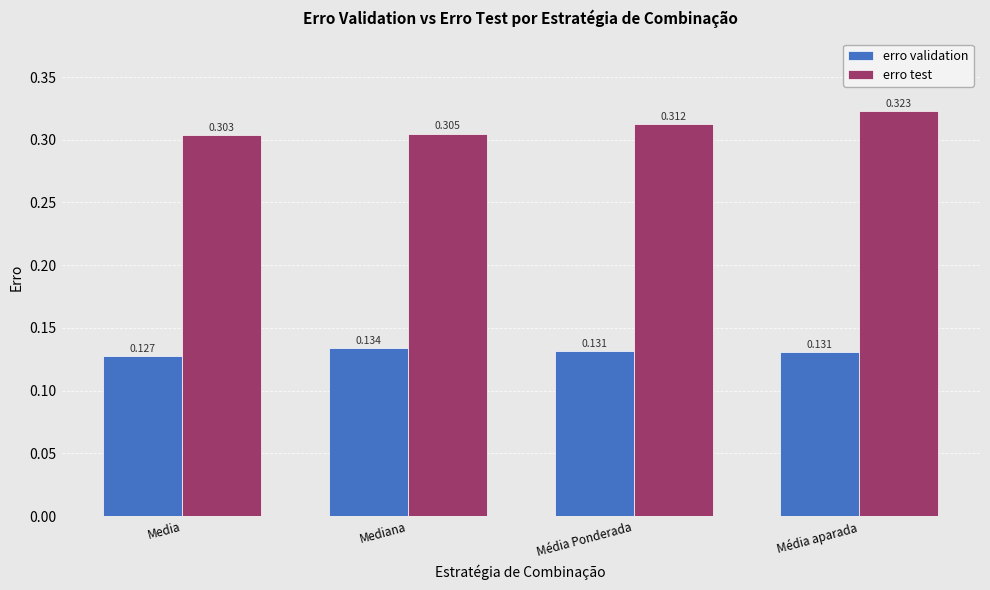

What is the difference between the highest and lowest values at Média aparada?

0.2